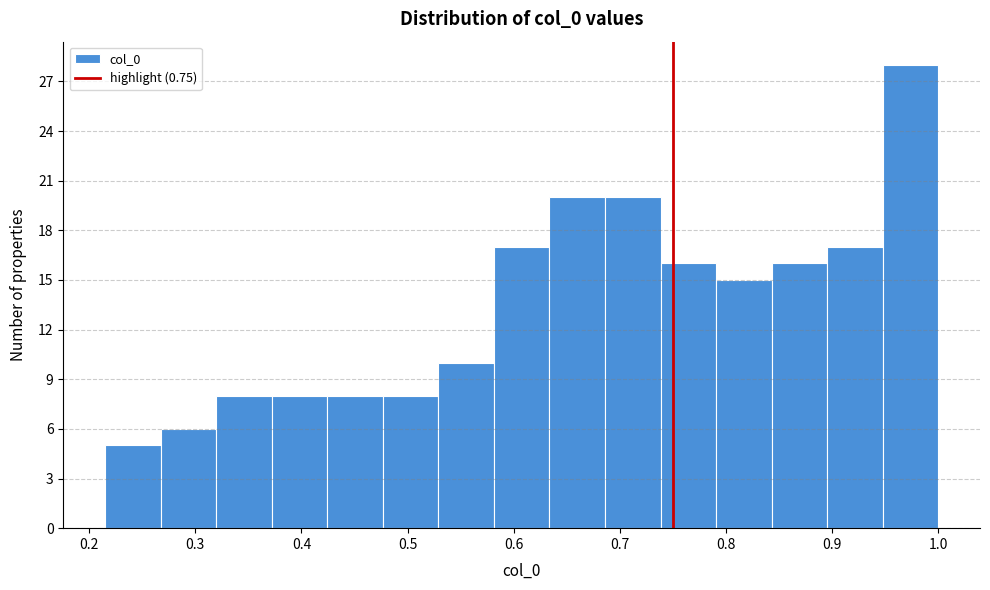

Over which range of the x-axis is the bar tallest?

0.95 to 1.00